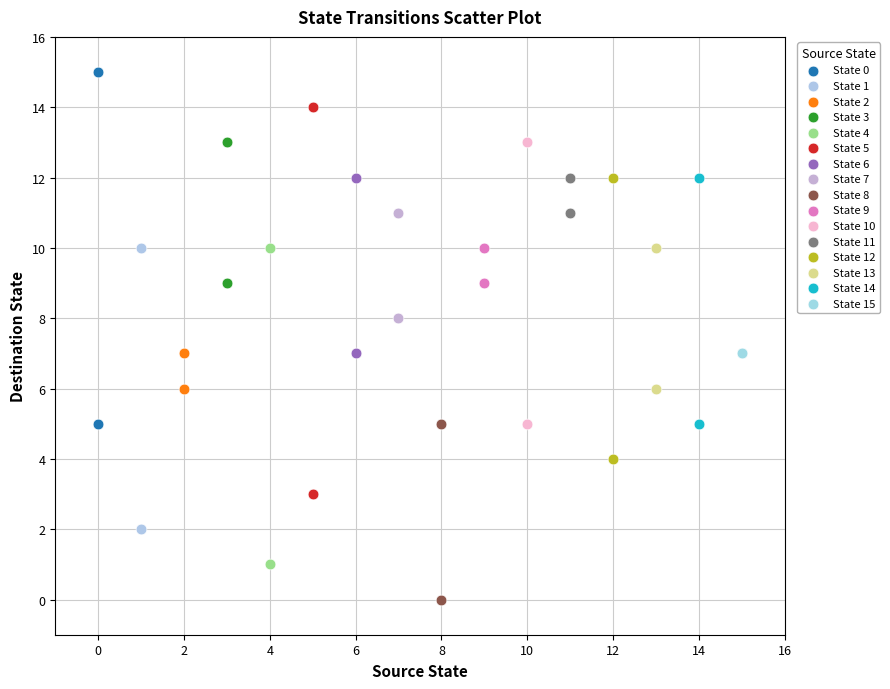

What are all the series names shown in the legend?

State 0, State 1, State 2, State 3, State 4, State 5, State 6, State 7, State 8, State 9, State 10, State 11, State 12, State 13, State 14, State 15